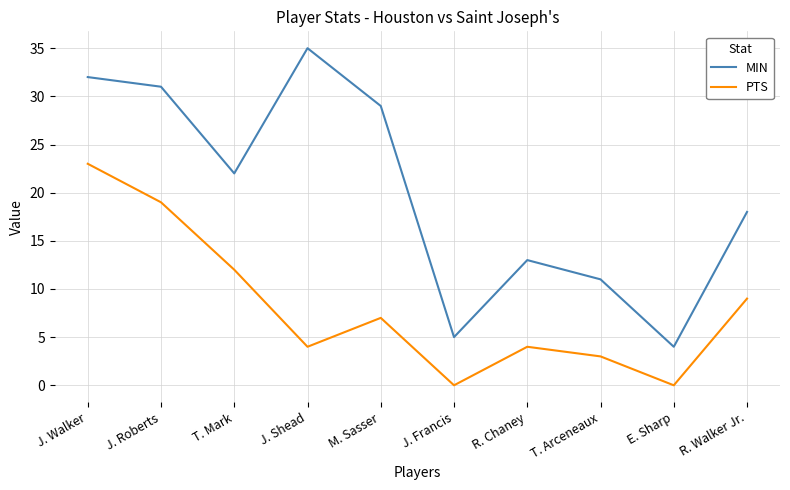

In PTS, how many points are lower than both neighbors (excluding endpoints)?

3